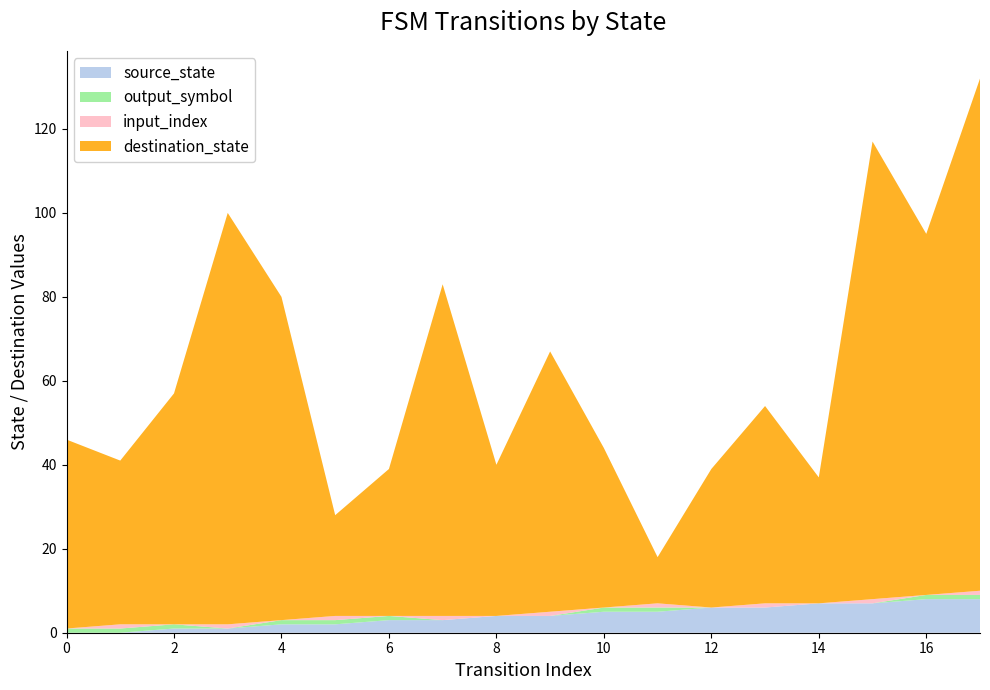

Reading right to left, list all the values displayed in this chart.

source_state: 8	8	7	7	6	6	5	5	4	4	3	3	2	2	1	1	0	0
destination_state: 122	86	109	30	47	33	11	38	62	36	79	35	24	77	98	55	39	45
output_symbol: 1	1	0	0	0	0	1	1	0	0	0	1	1	1	0	1	1	1
input_index: 1	0	1	0	1	0	1	0	1	0	1	0	1	0	1	0	1	0